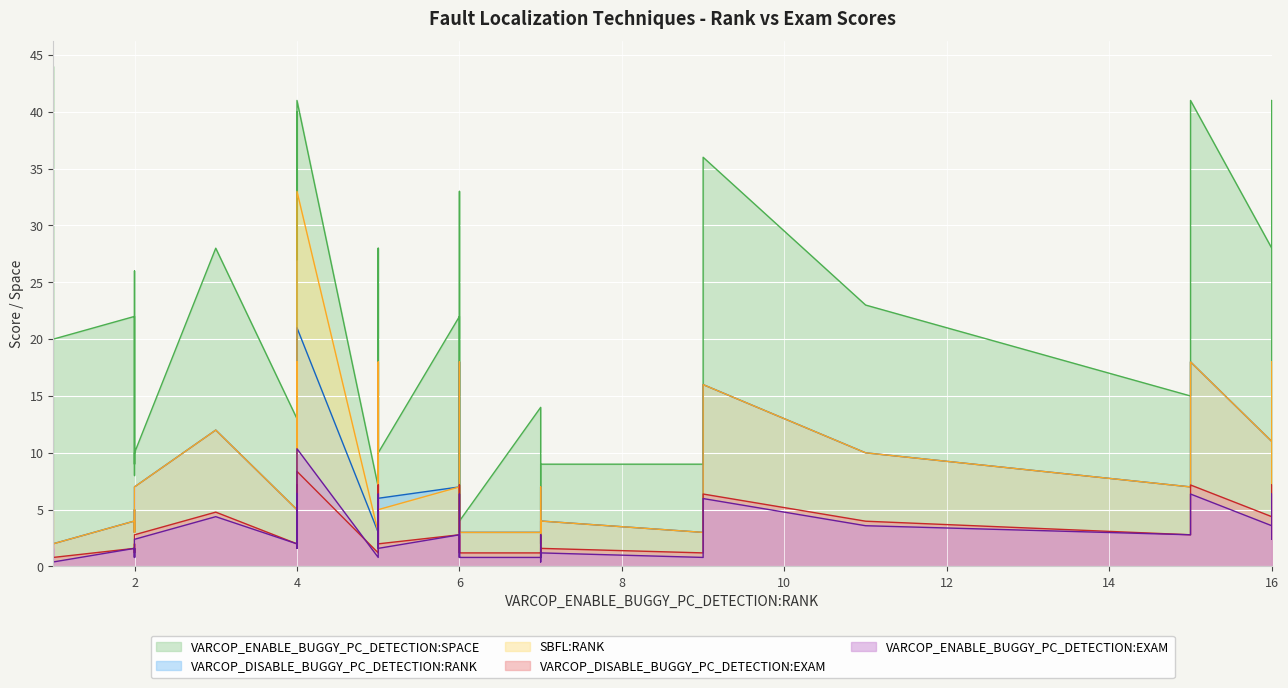

How many interior local peaks does the VARCOP_DISABLE_BUGGY_PC_DETECTION:EXAM series have?

9